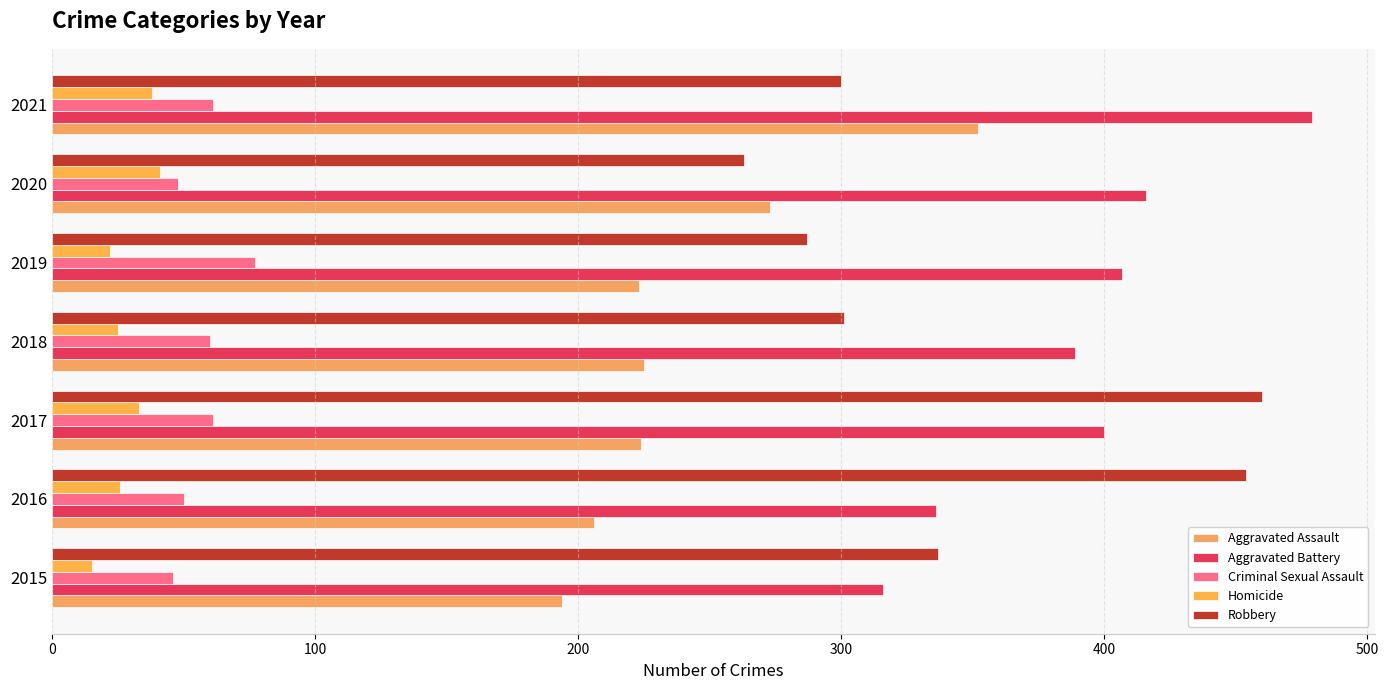

What is the lowest value of the Robbery series?

263